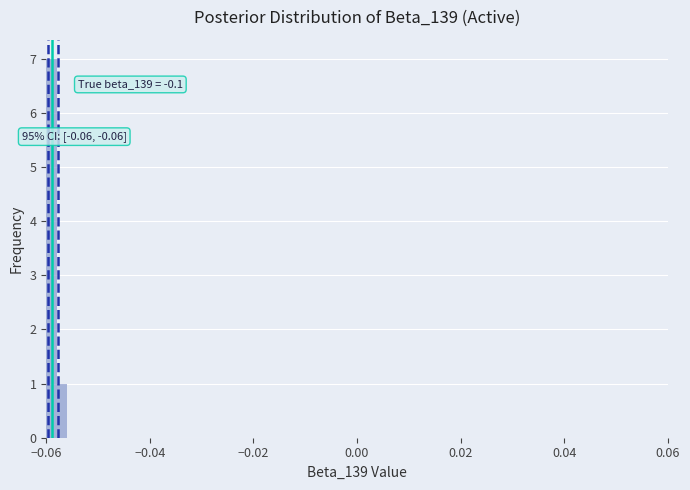

Read against the x-axis, roughly where is the centre of the tallest bar?

-0.058